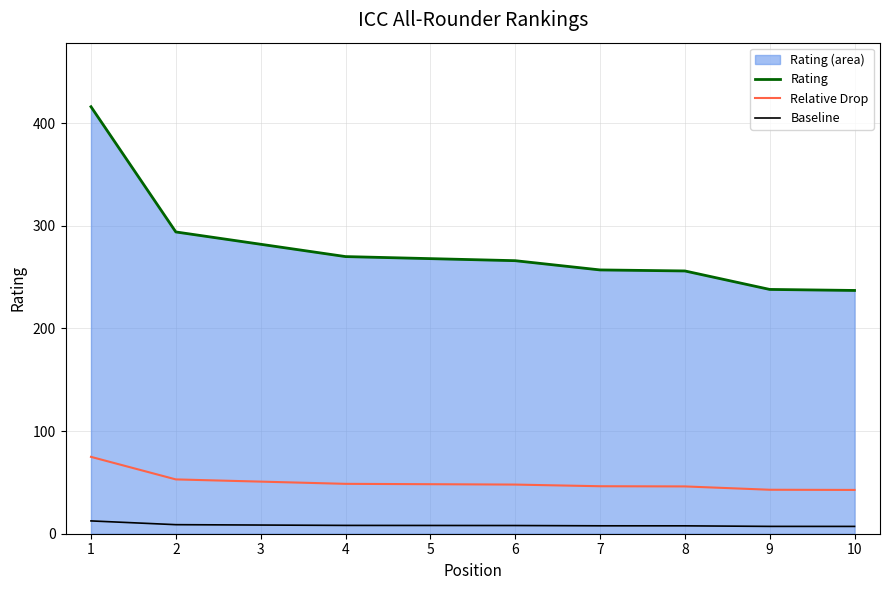

Between 2 and 9, which series saw the biggest shift?

Rating